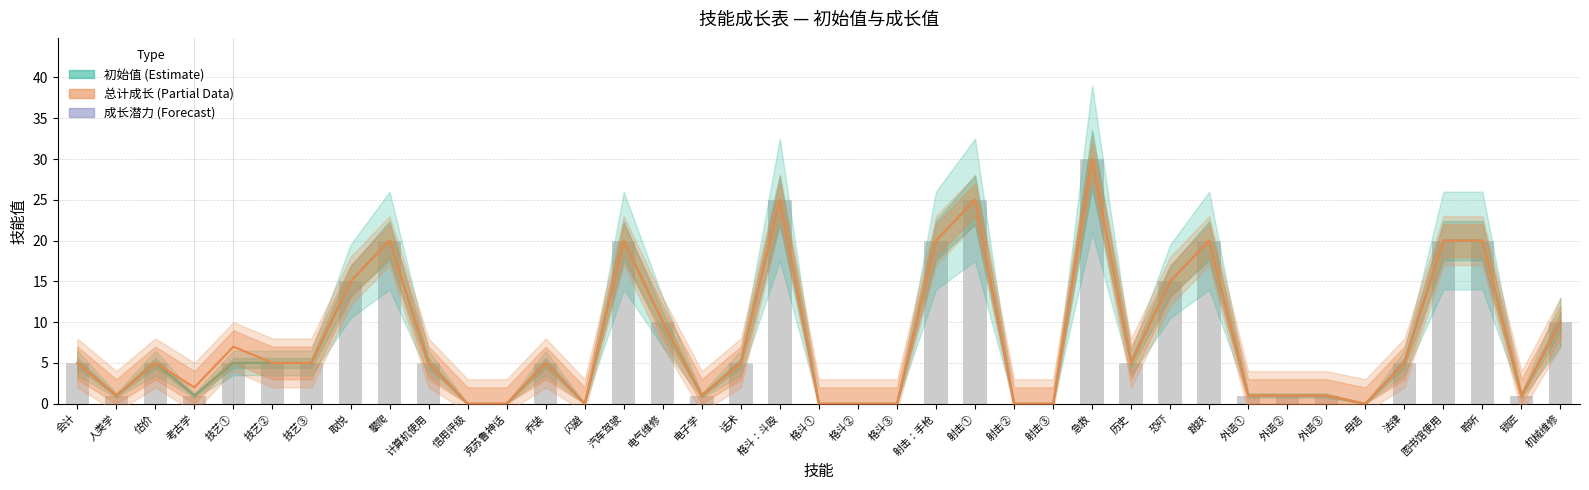

Reading left to right, transcribe all the data shown in this chart.

初始值 (Estimate): 5	1	5	1	5	5	5	15	20	5	0	0	5	0	20	10	1	5	25	0	0	0	20	25	0	0	30	5	15	20	1	1	1	0	5	20	20	1	10
总计成长 (Partial): 5	1	5	2	7	5	5	15	20	5	0	0	5	0	20	10	1	5	25	0	0	0	20	25	0	0	30	5	15	20	1	1	1	0	5	20	20	1	10